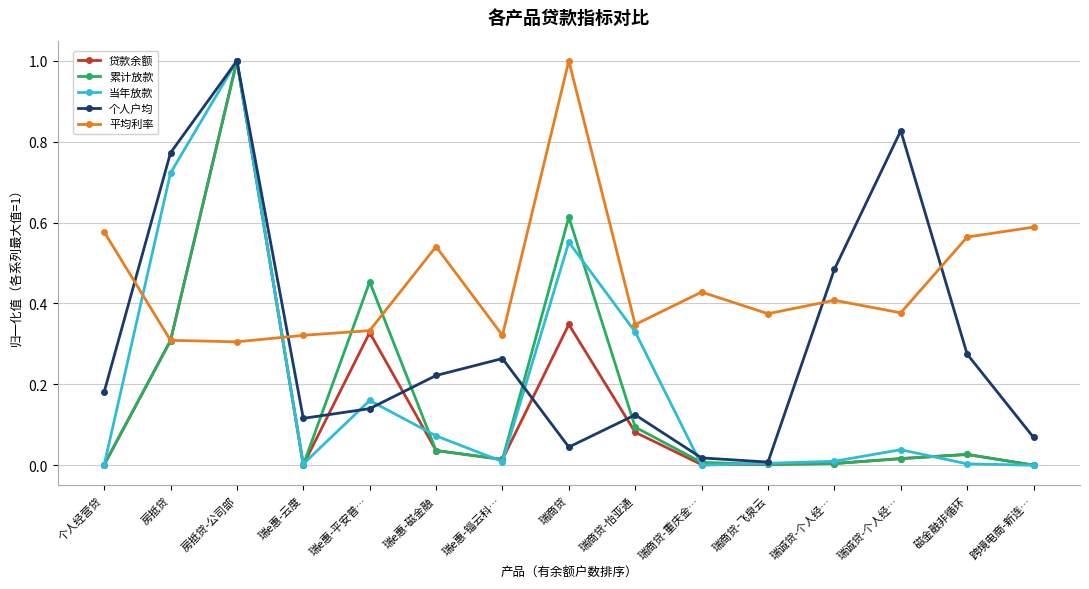

At which category does the chart reach its minimum across all series?

瑞商贷-重庆金…